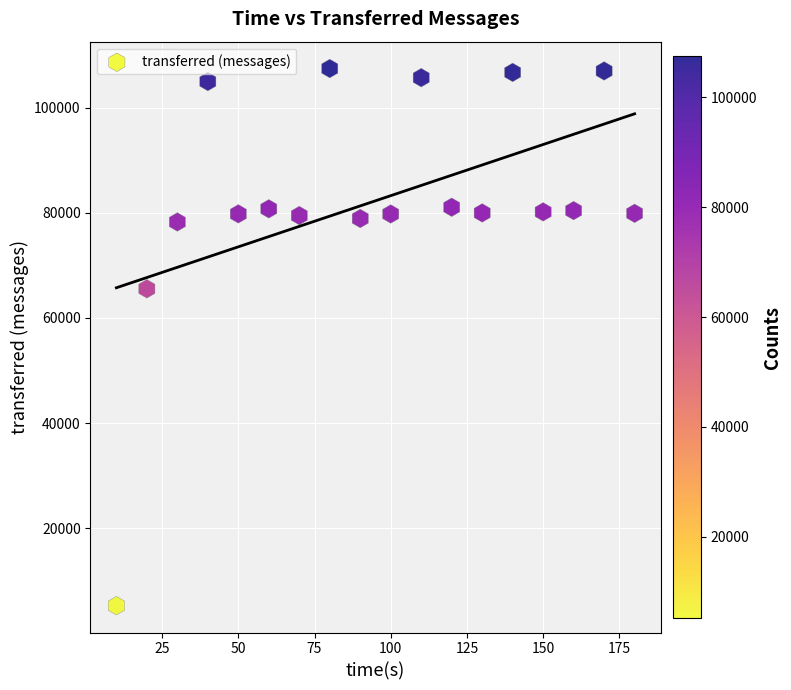

What Y value in the scatter plot is closest to 56350?

65540